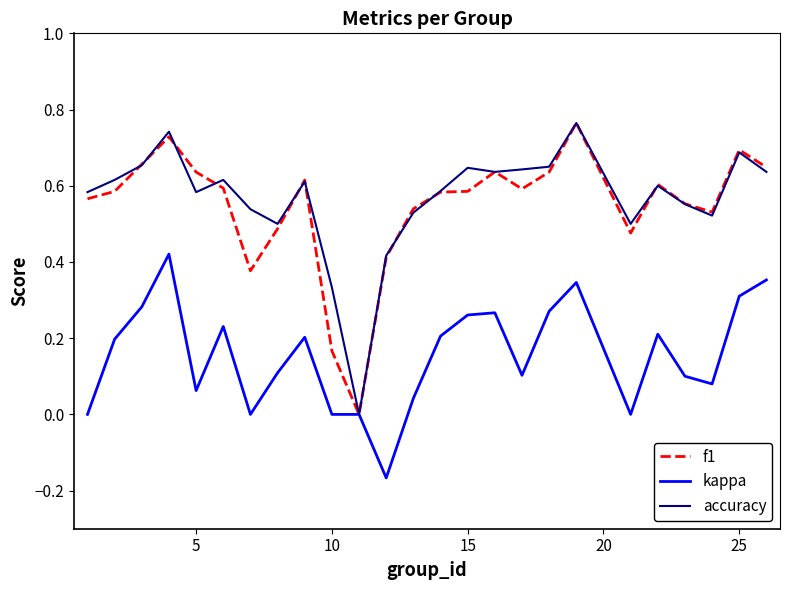

What is the difference between the second highest and minimum values in the f1 series?

0.7